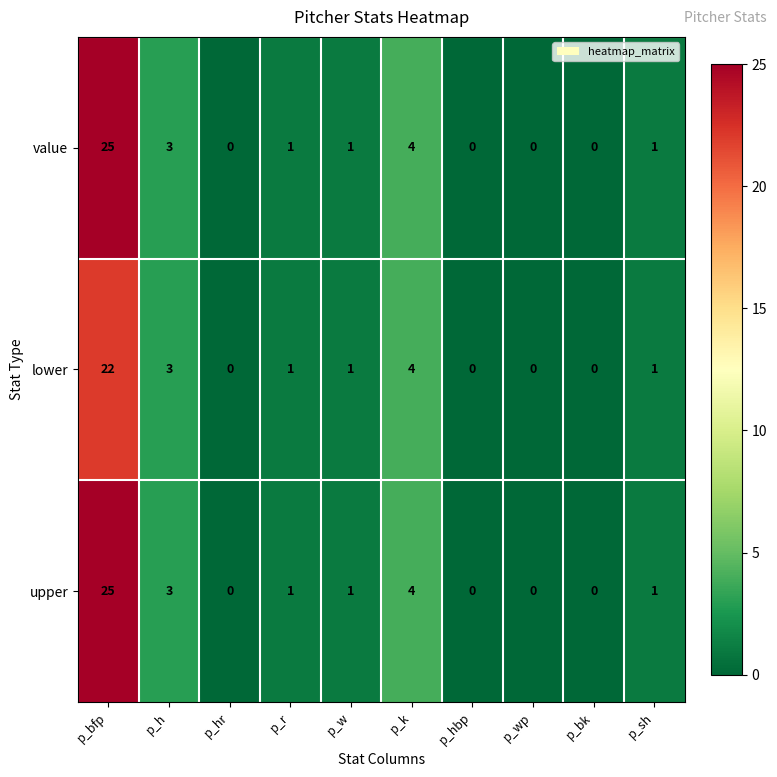

At which category is the sum across all series the highest?

p_bfp